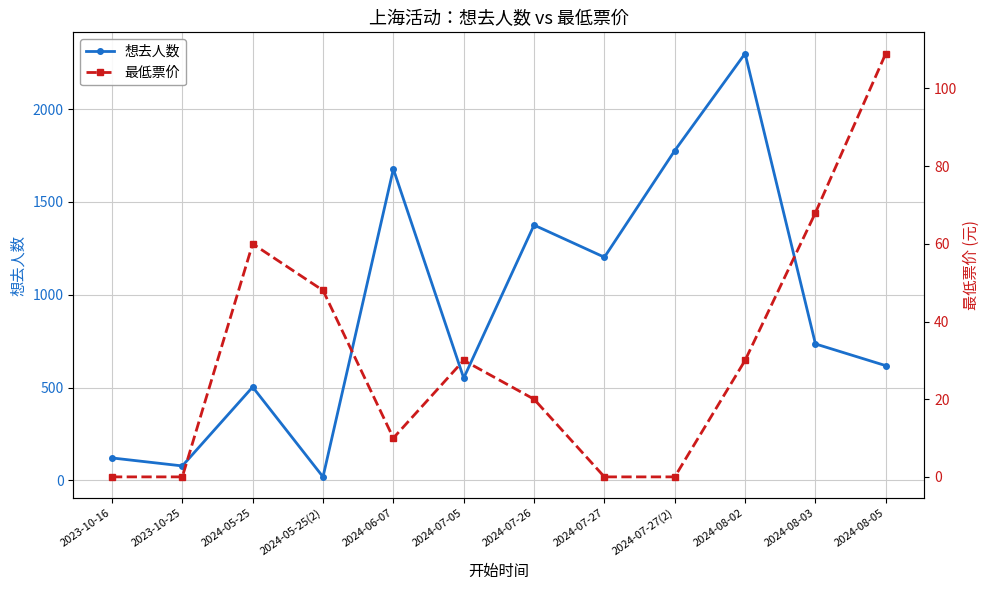

What is the difference between the maximum and second lowest values in the 想去人数 series?

2221